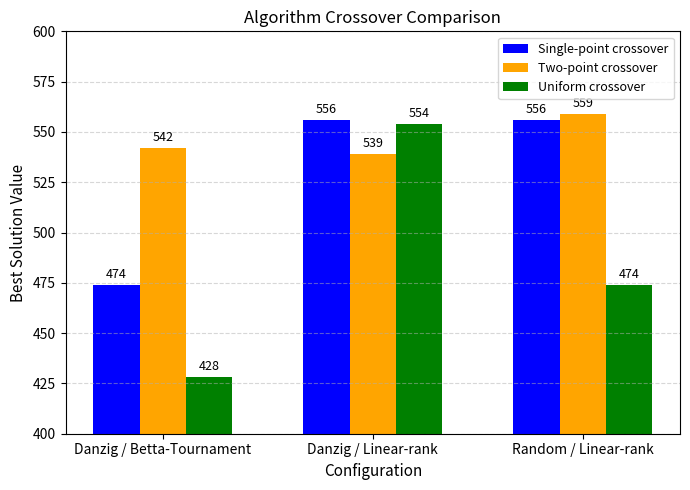

What is the difference between the Uniform crossover values at Danzig / Betta-Tournament and Random / Linear-rank?

46